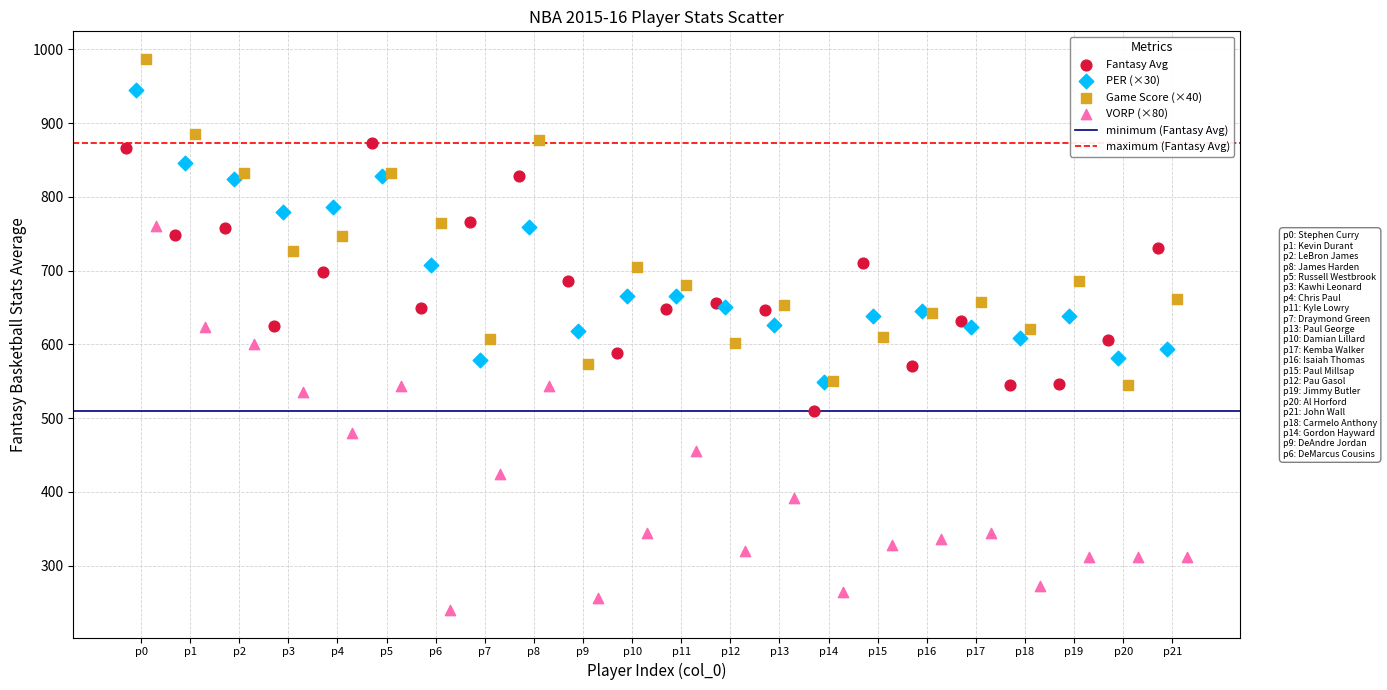

Which series reaches the maximum Y coordinate?

Game Score (×40)